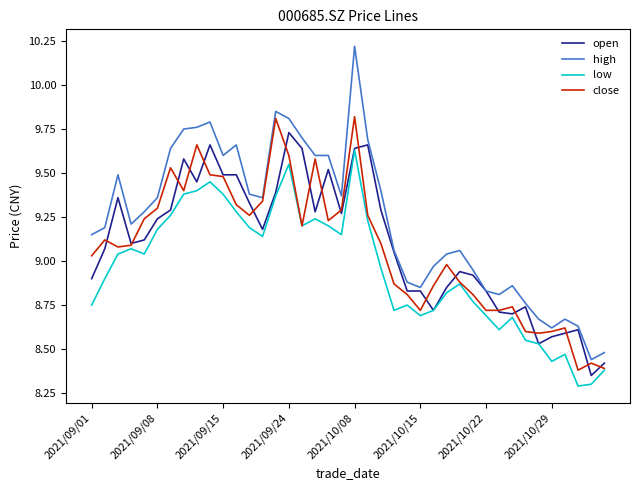

Which series has the widest spread of values?

high